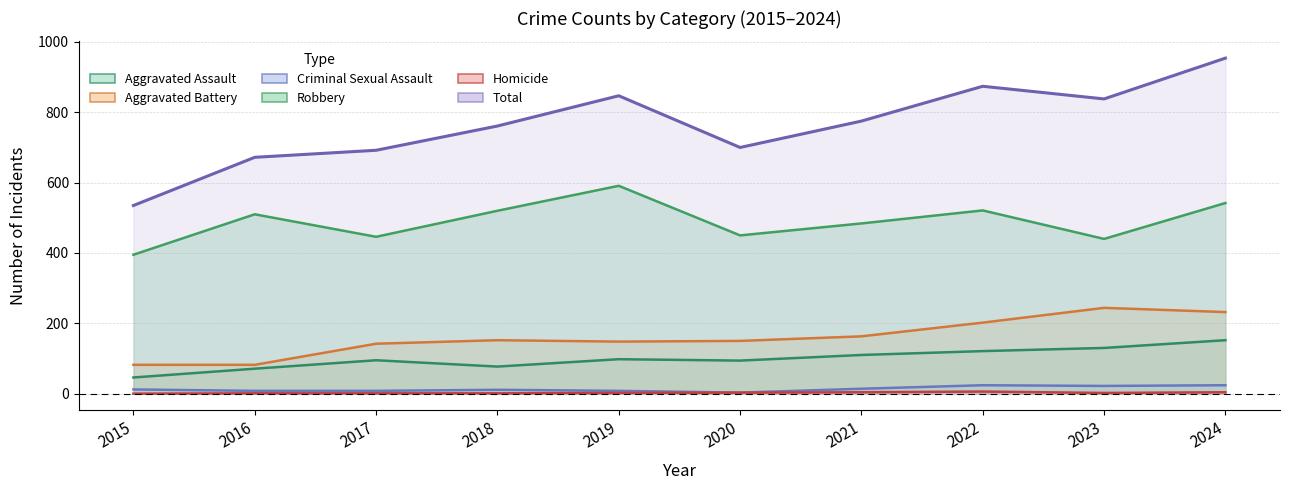

Reading left to right, what are all the values shown in this chart?

2015=535	2016=672	2017=692	2018=761	2019=847	2020=700	2021=775	2022=874	2023=838	2024=954